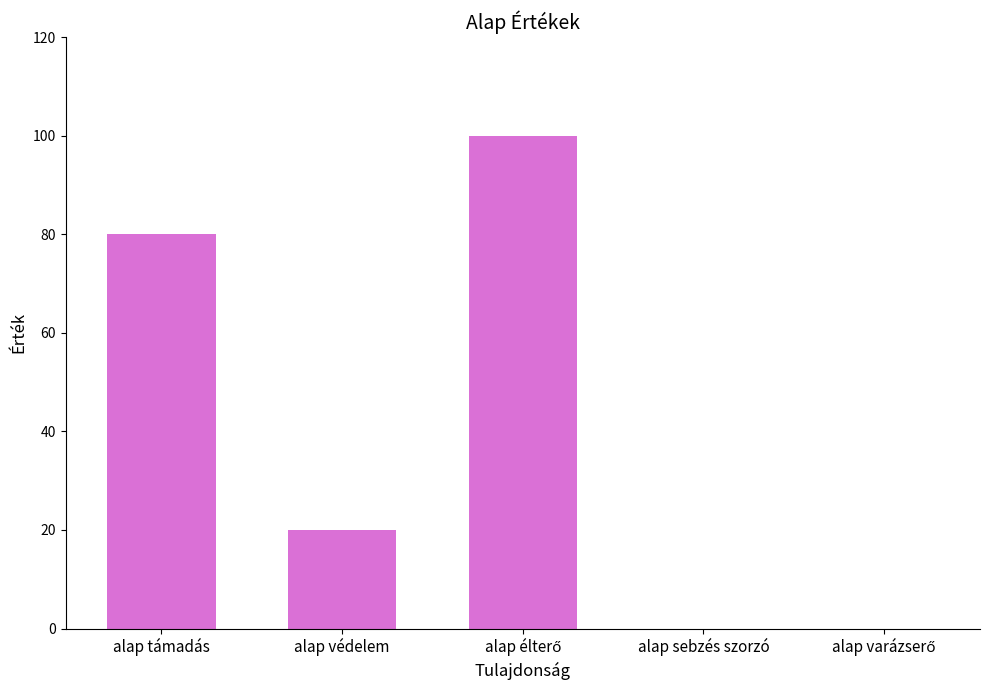

Between alap sebzés szorzó and alap védelem, which is larger?

alap védelem